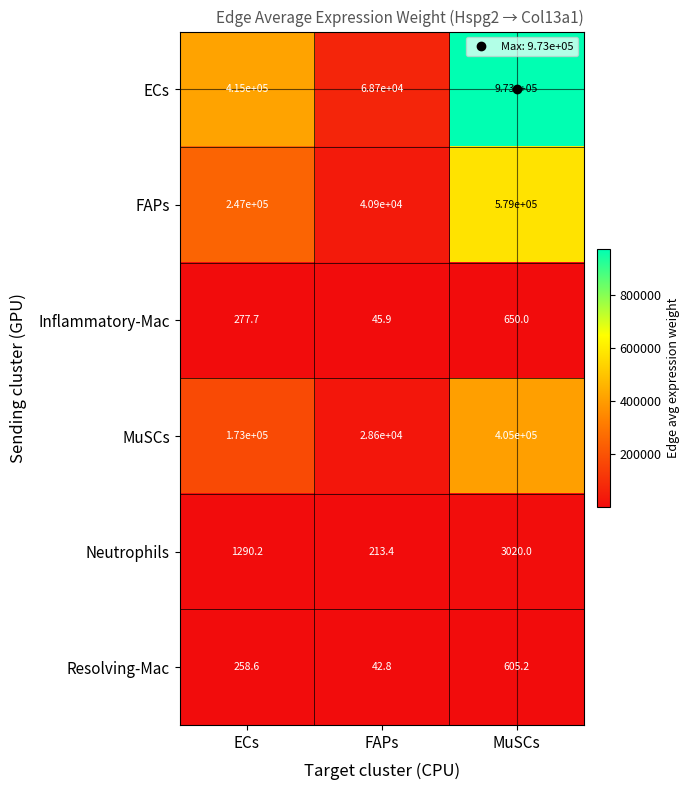

How many values in the FAPs series are below 247000?

1